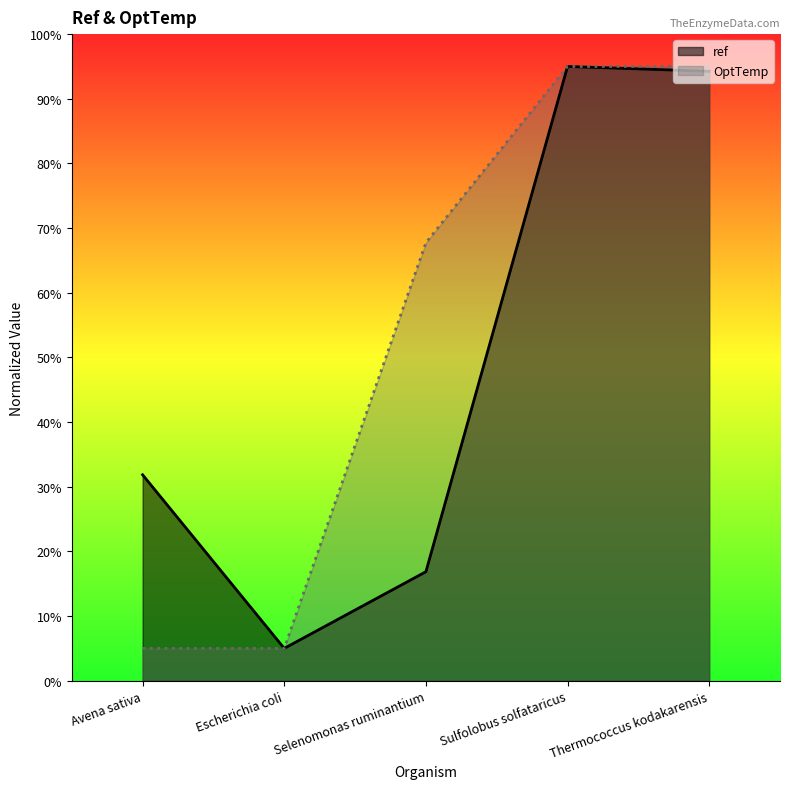

How many lines are shown in the chart?

2